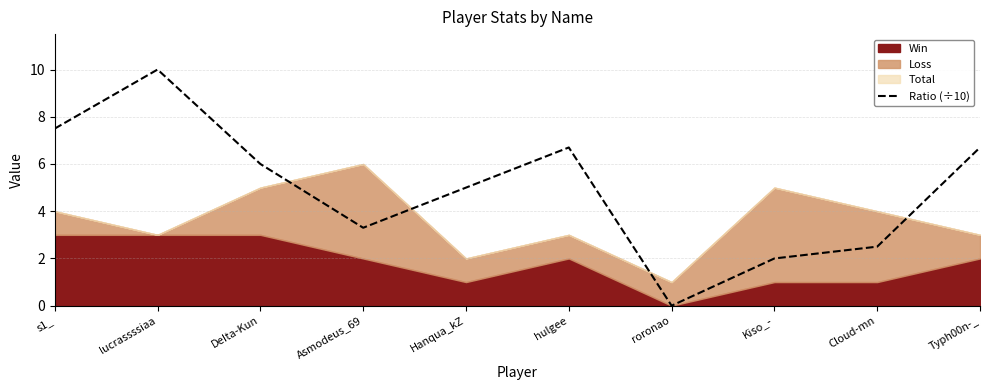

Rank the categories by value from lowest to highest.

roronao, Kiso_-, Cloud-mn, Asmodeus_69, Hanqua_kZ, DeIta-Kun, hulgee, Typh00n-_, s1_, lucrassssiaa